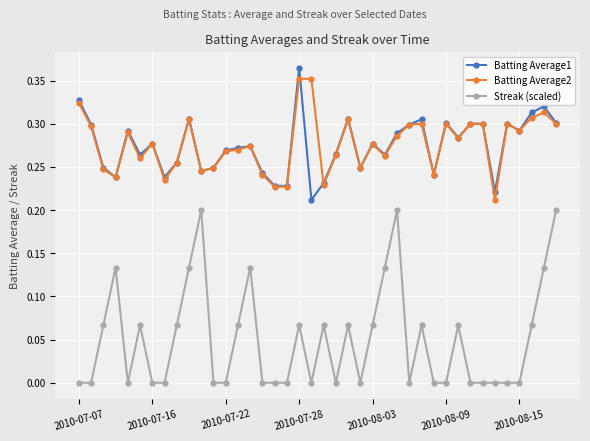

True or false: Batting Average1 has more than 2 points higher than both neighbors.

True